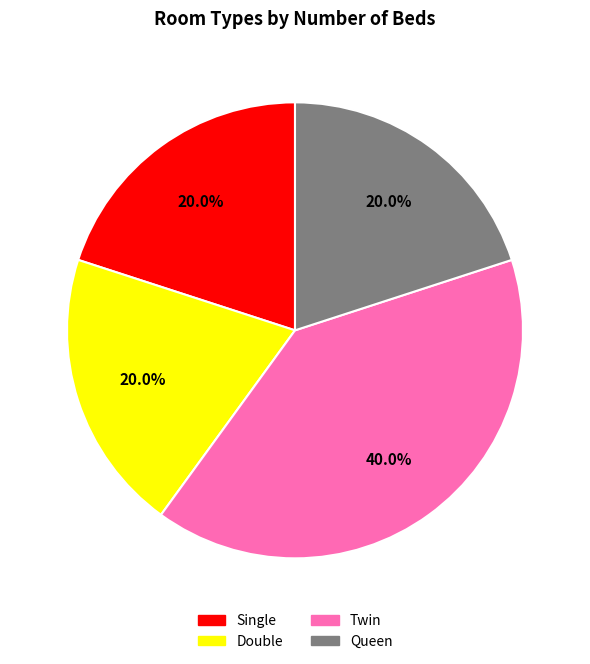

Is Queen the majority of the pie?

No